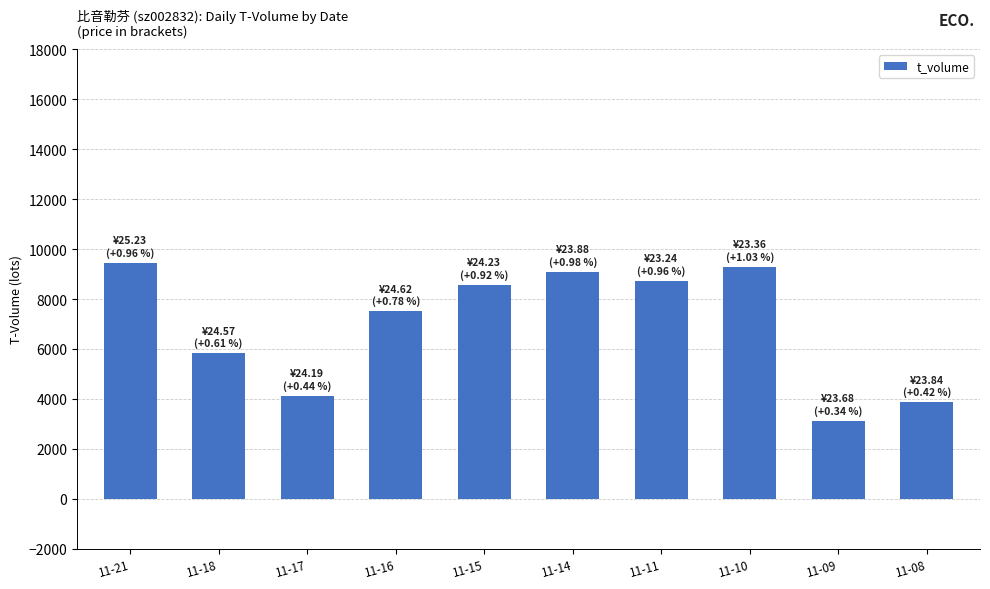

Where is the data nearest to the value 6291?

11-18